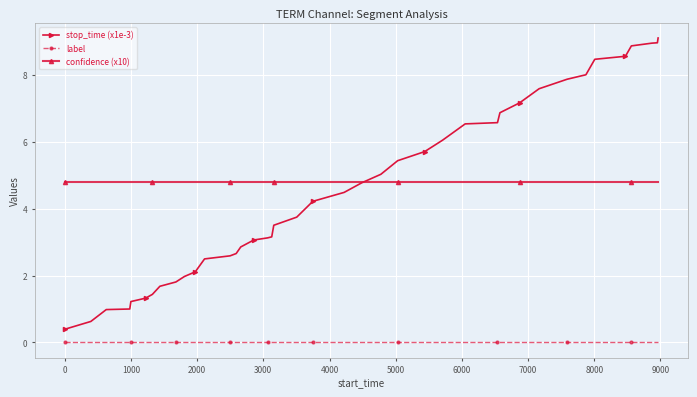

What is the value of the stop_time (x1e-3) point at the 33rd from the left?

7.9